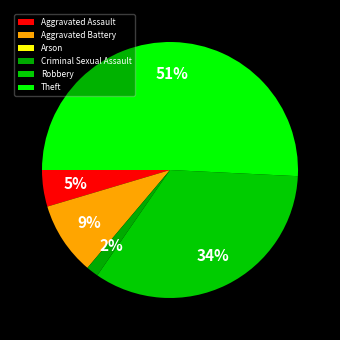

Which category has the smallest portion of the pie?

Arson